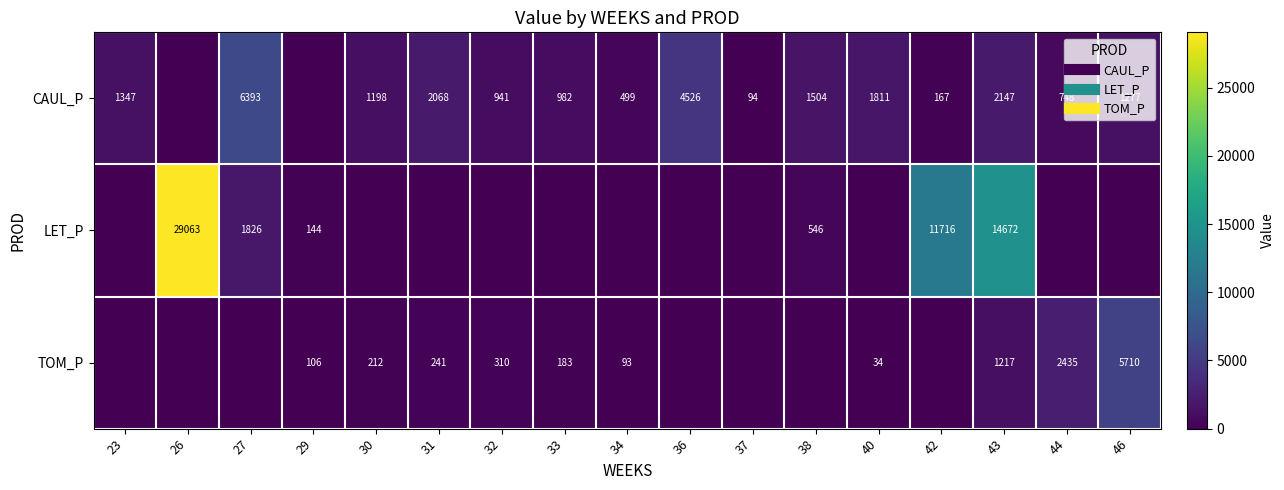

At which category is the sum across all series the highest?

26